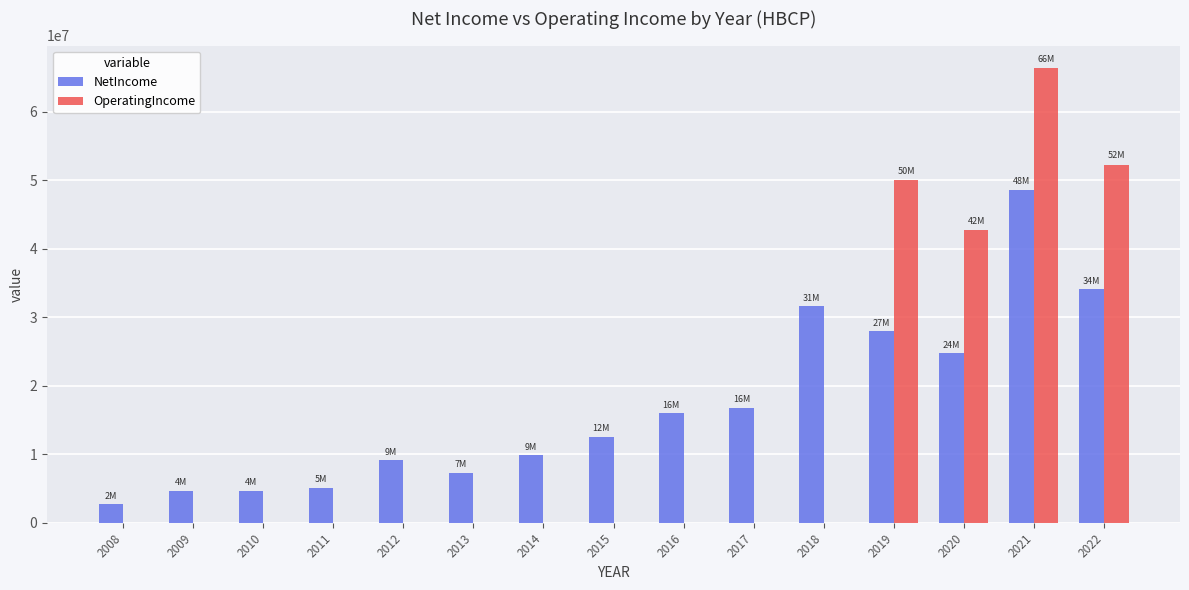

Between 2010 and 2016, which series saw the biggest shift?

NetIncome